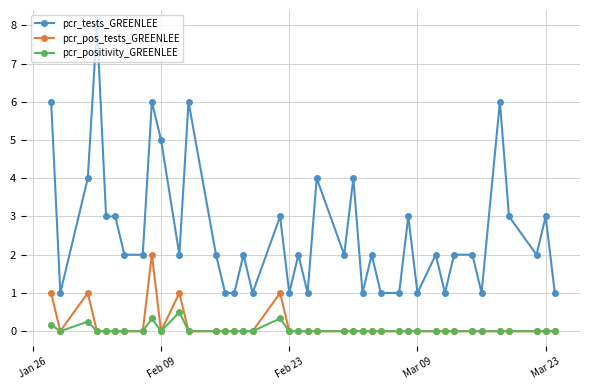

Rank the series by their maximum value, from highest to lowest.

pcr_tests_GREENLEE, pcr_pos_tests_GREENLEE, pcr_positivity_GREENLEE